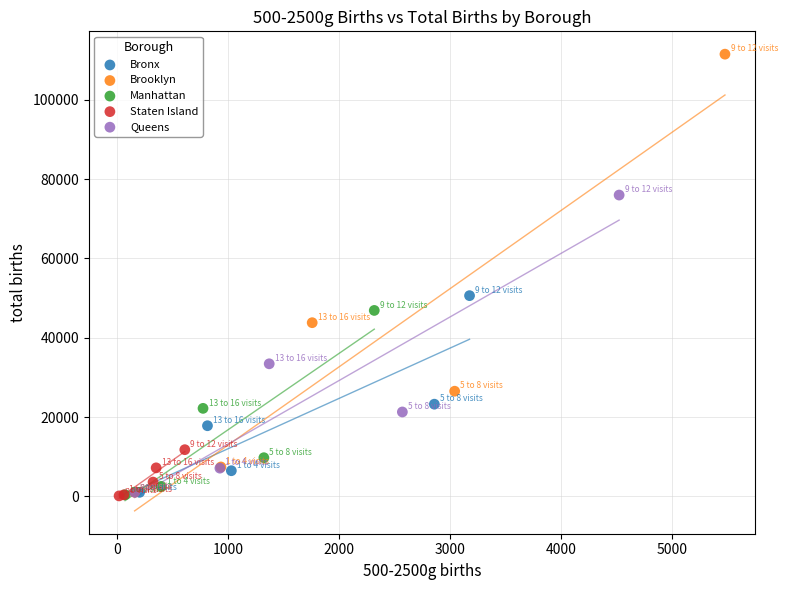

Which series reaches the maximum Y coordinate?

Brooklyn